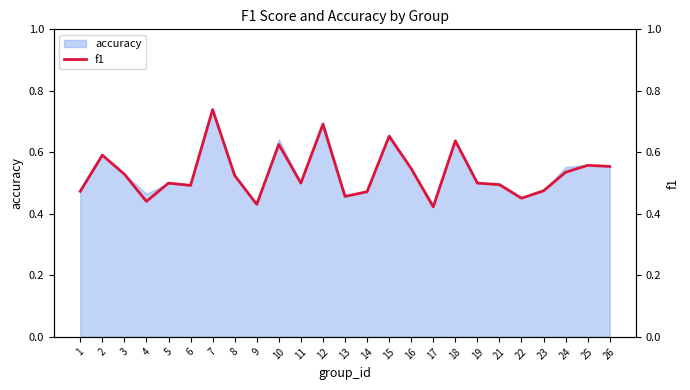

At which label does accuracy reach its peak?

7